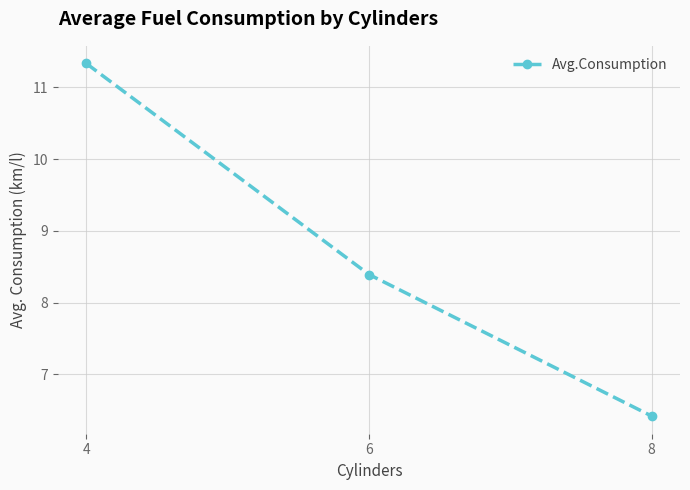

What is the difference between the maximum and minimum values?

4.9